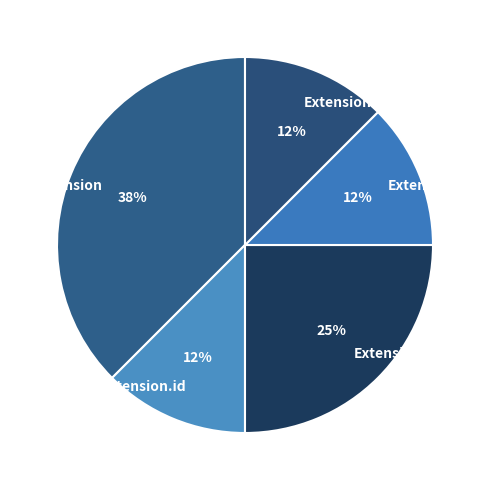

The Extension.extension slice represents 11% of the pie. True or false?

False